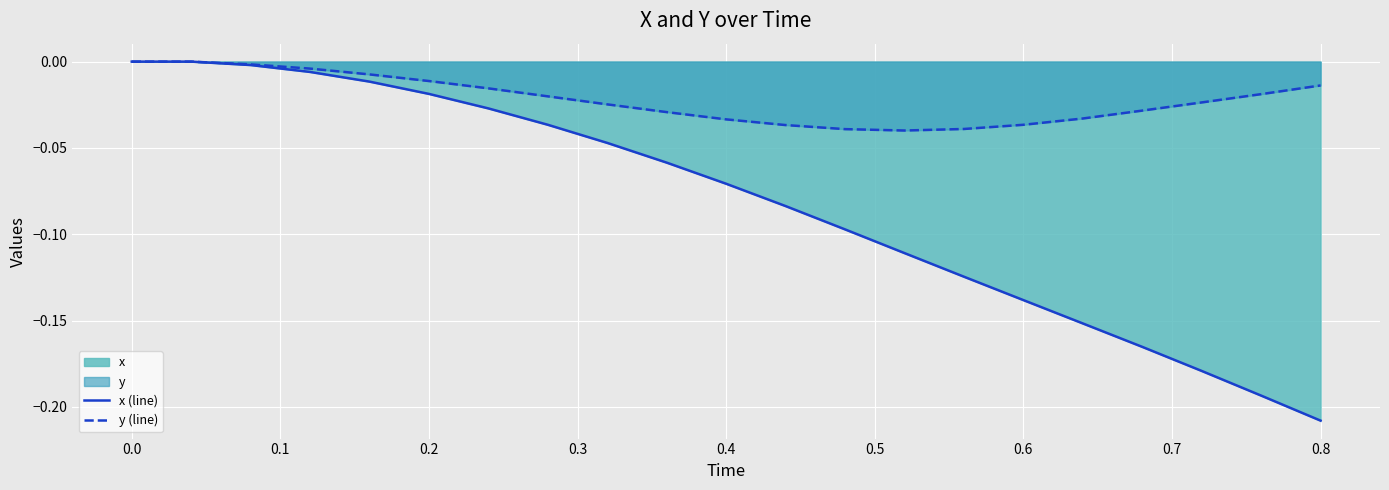

True or false: x (line) has more than 2 interior local peaks.

False